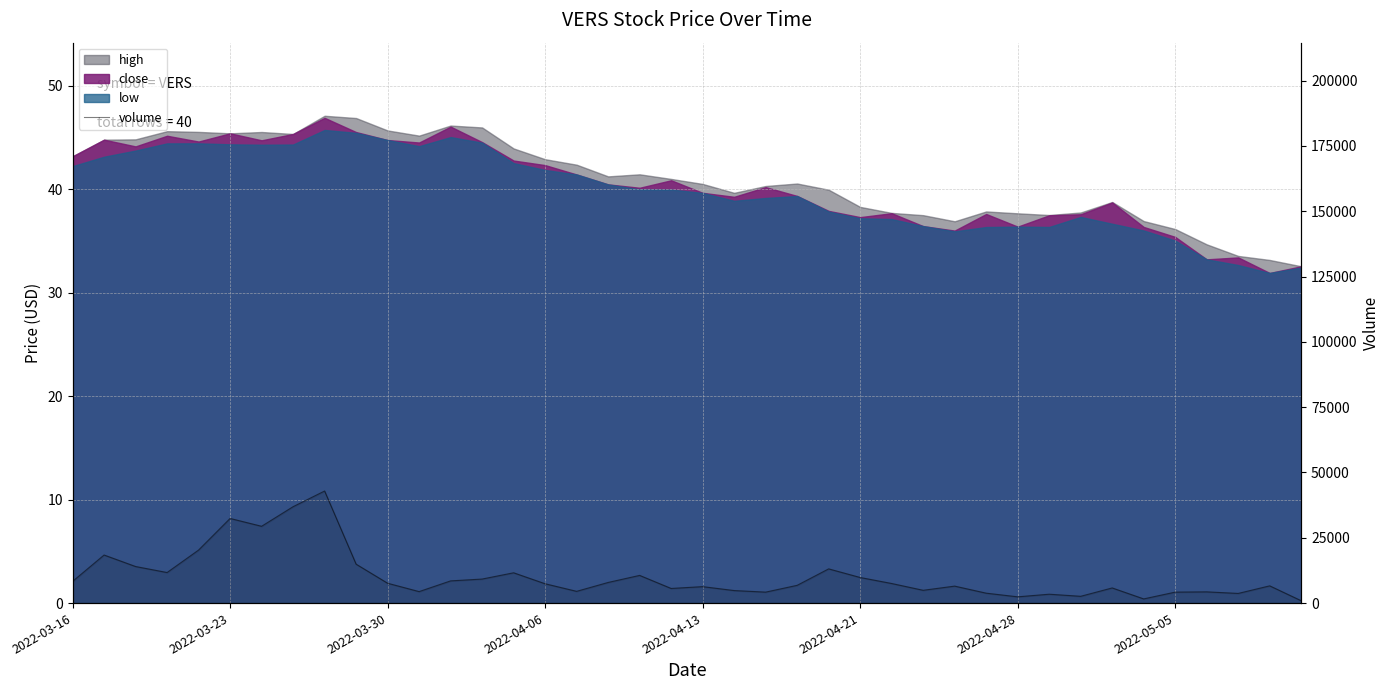

True or false: the data shows 2675 at 34.

False